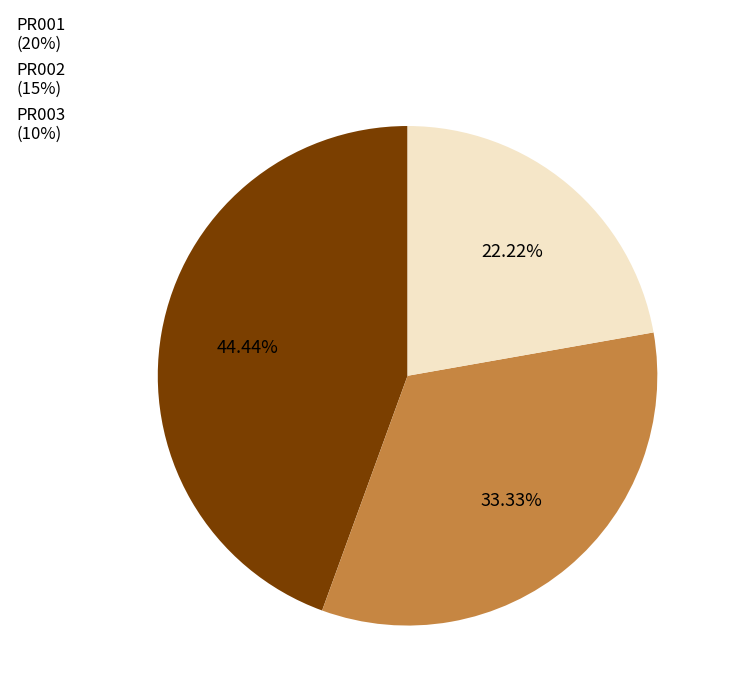

To the nearest percent, what portion does PR003 represent?

22%